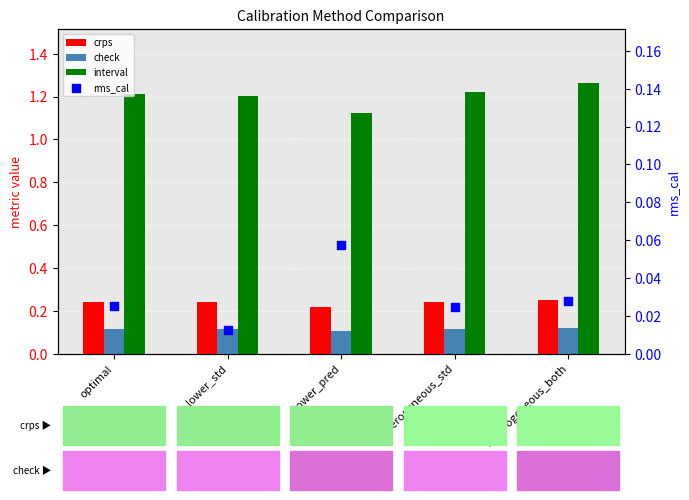

Which series contains the highest Y value?

interval